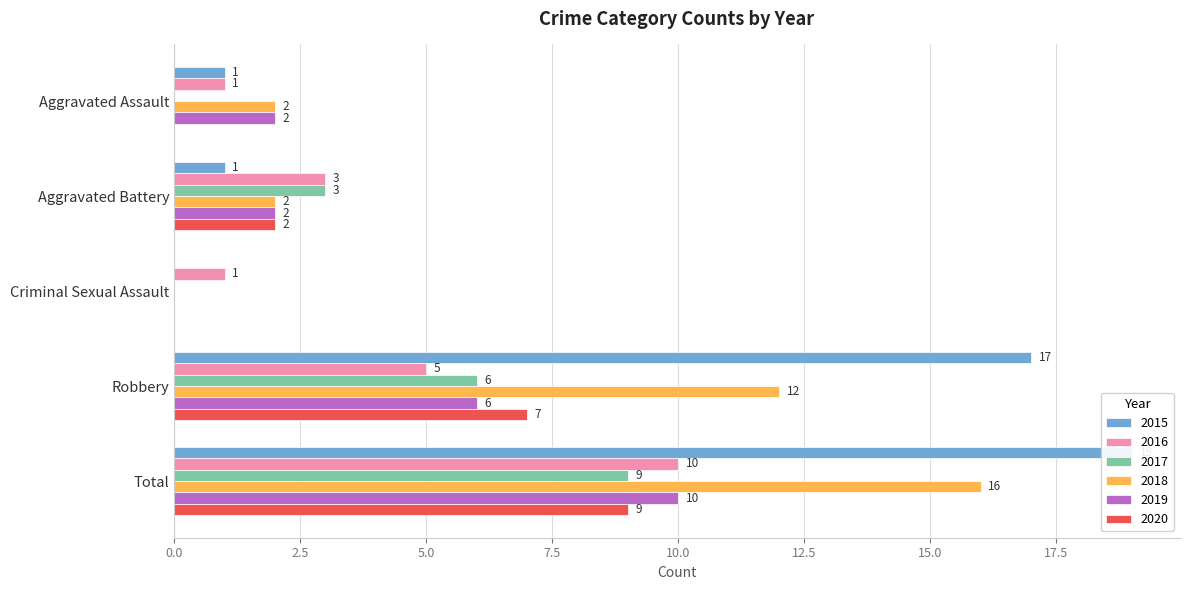

What is the total value across all series at Aggravated Assault?

6